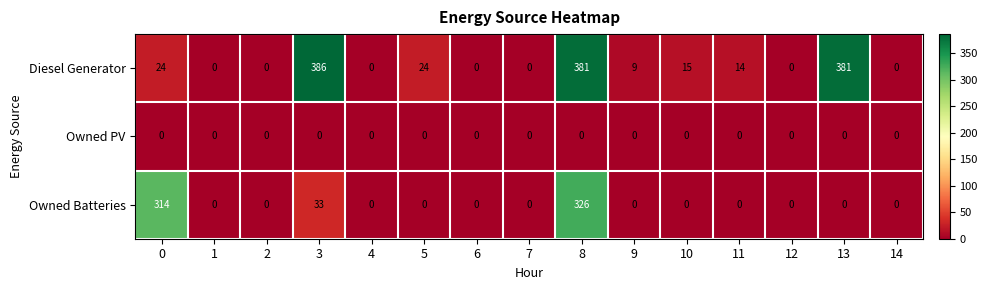

Which series changed the most between 3 and 4?

Diesel Generator